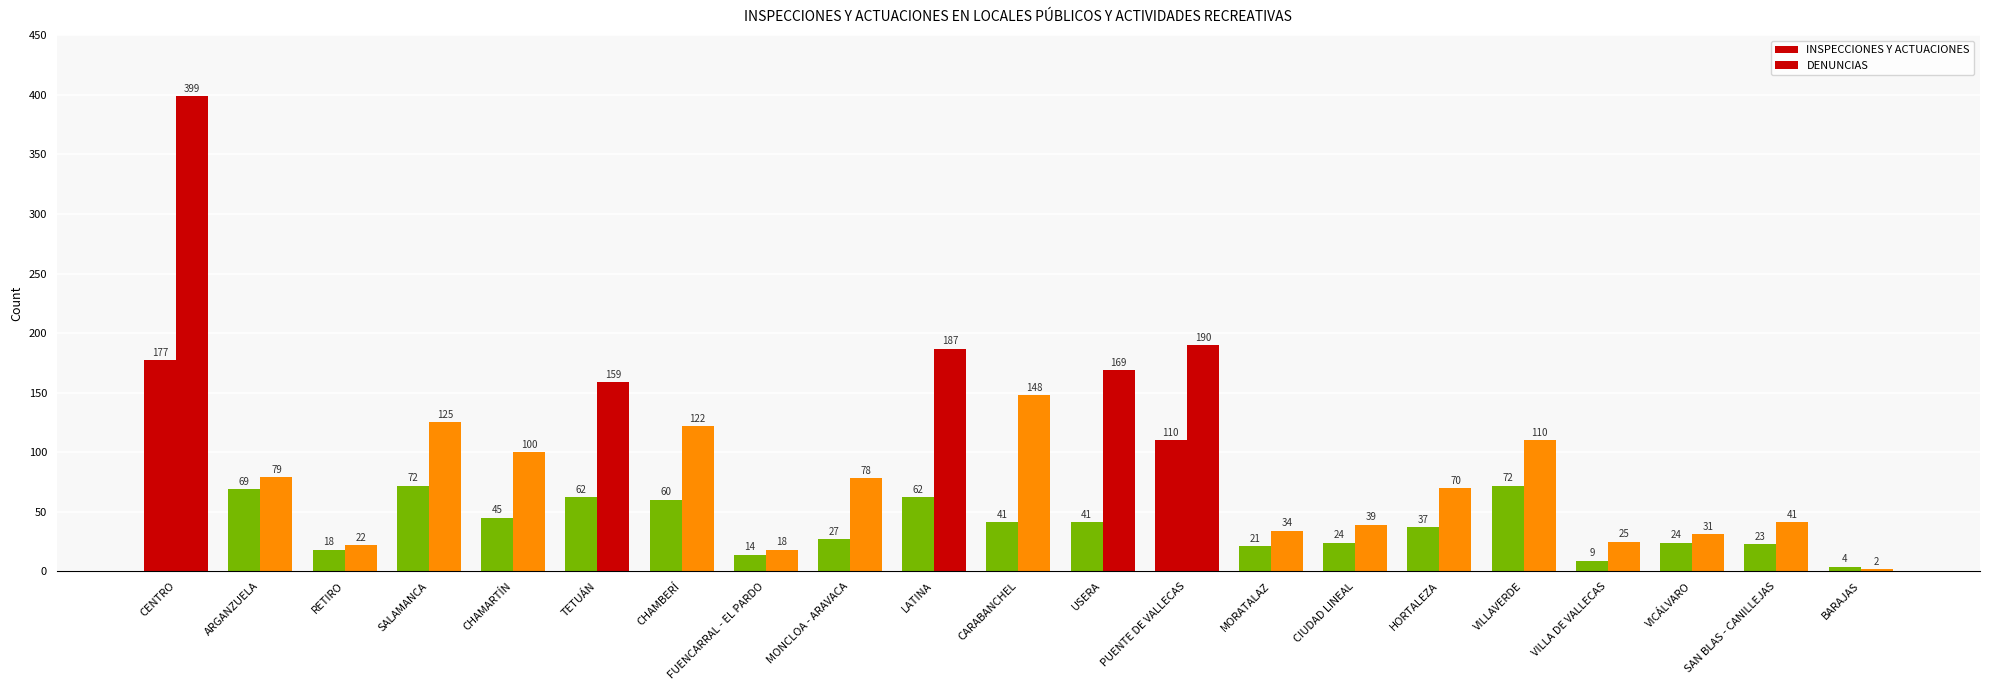

At which category is the sum across all series the highest?

CENTRO